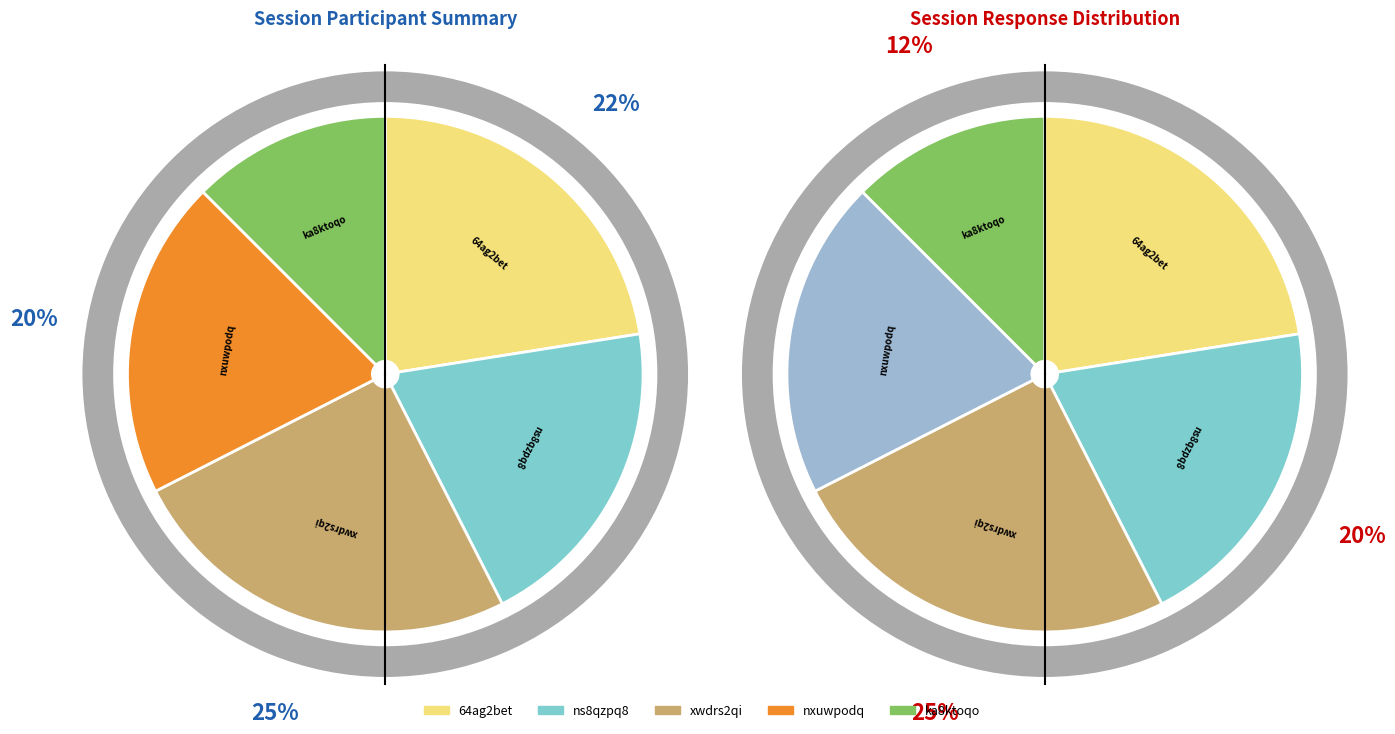

How many segments does this pie chart have?

5